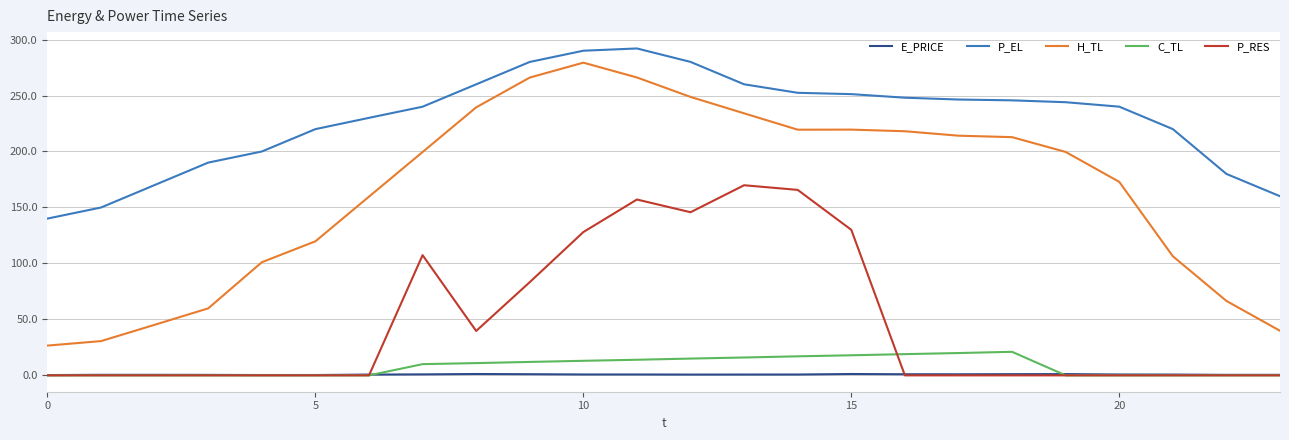

Which series has the widest spread of values?

H_TL